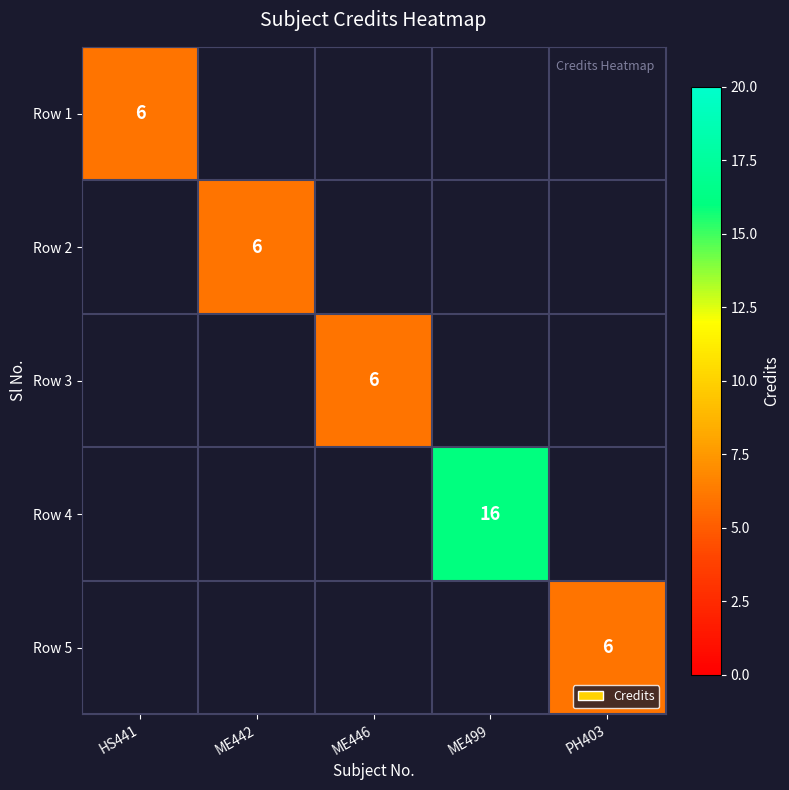

The Row 3 series shows 4 at ME446. True or false?

False